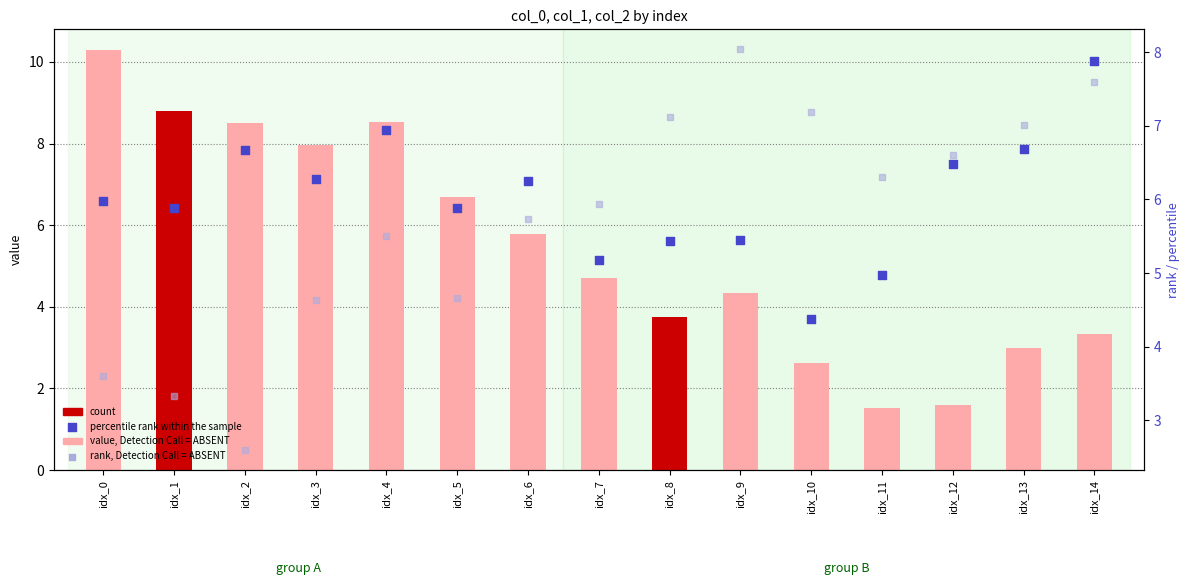

At how many categories does at least one series exceed 6?

14